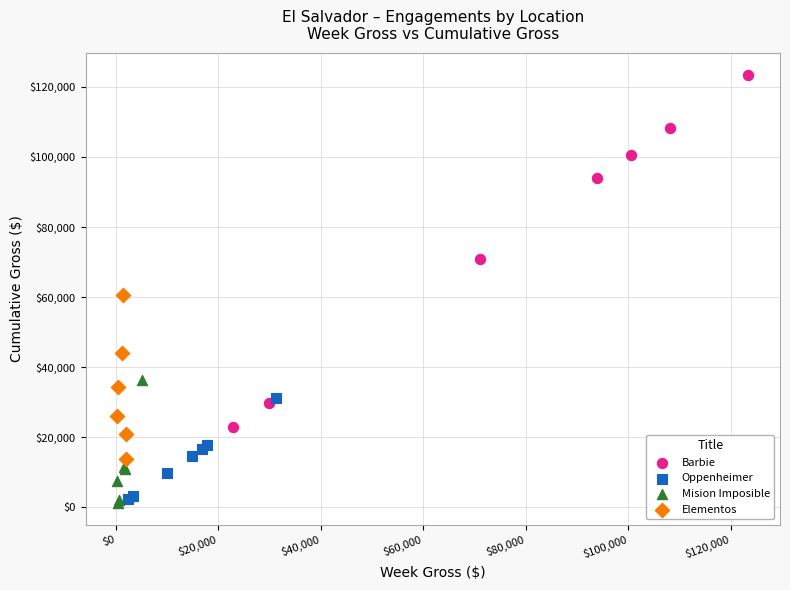

Which series contains the highest Y value?

Barbie